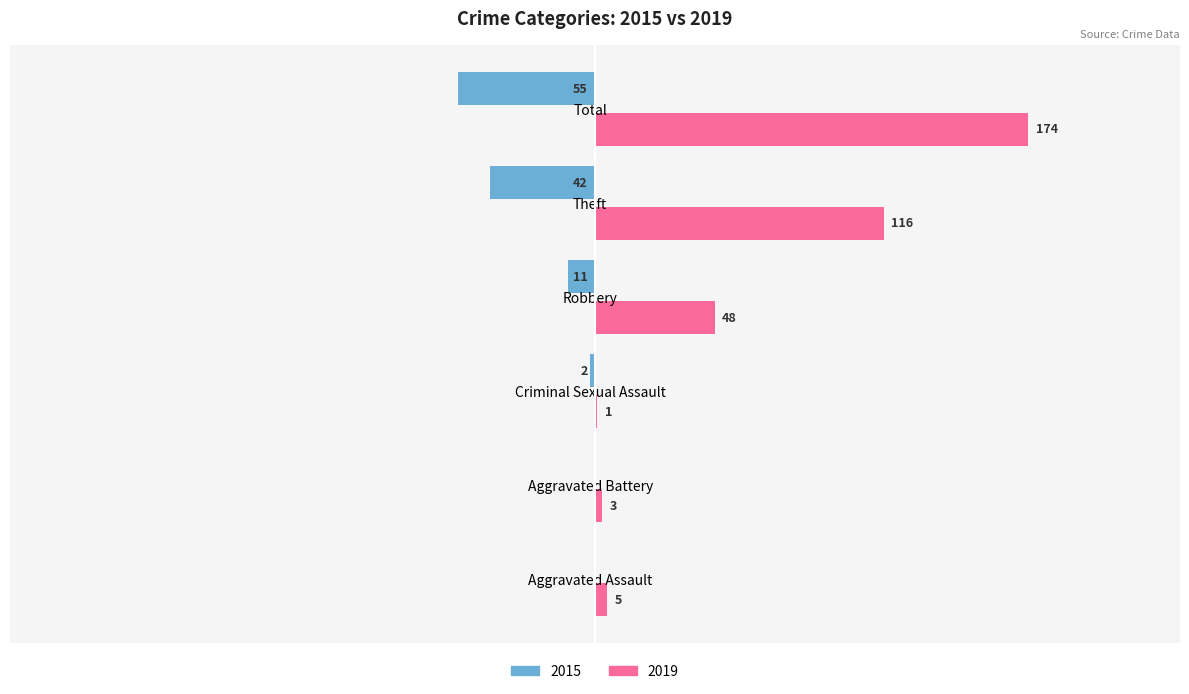

At which label is 2015 closest to -27?

Theft